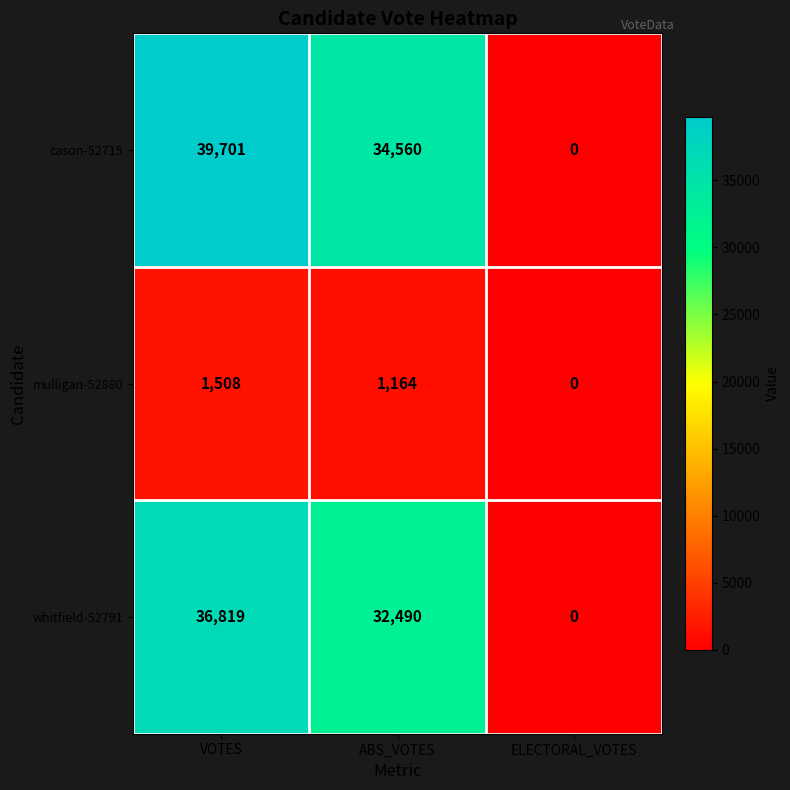

What is the average value of the mulligan-52880 series?

891